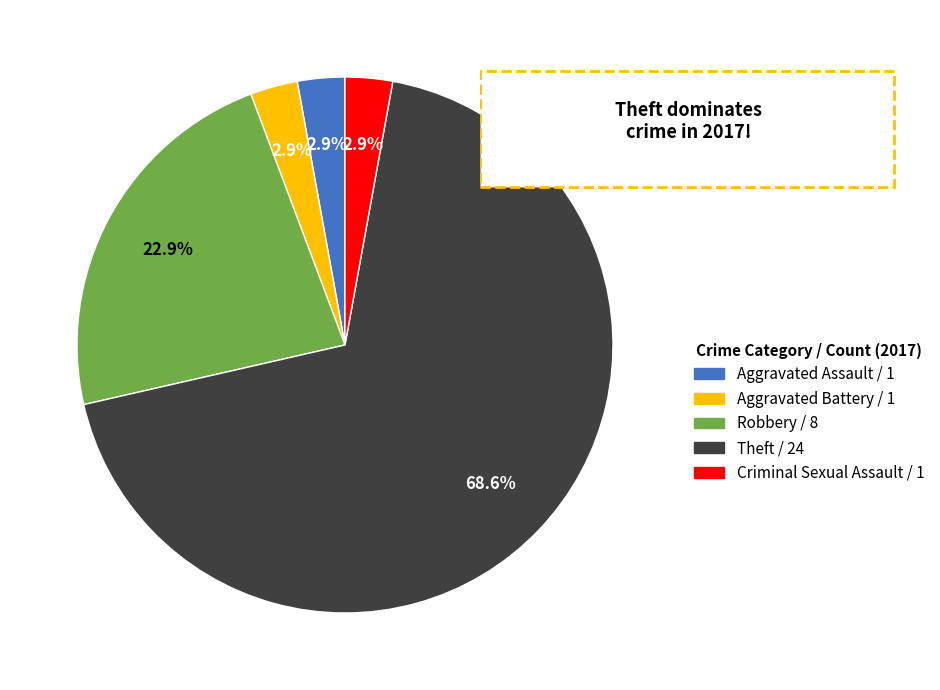

To the nearest percent, what portion does Aggravated Assault represent?

3%